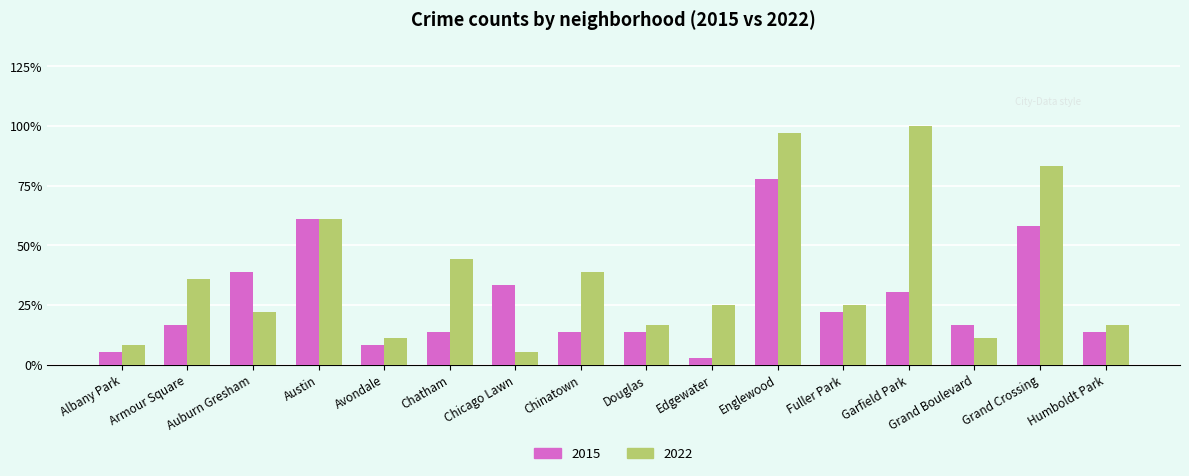

Is it true that 2015 equals 4 at Auburn Gresham?

False